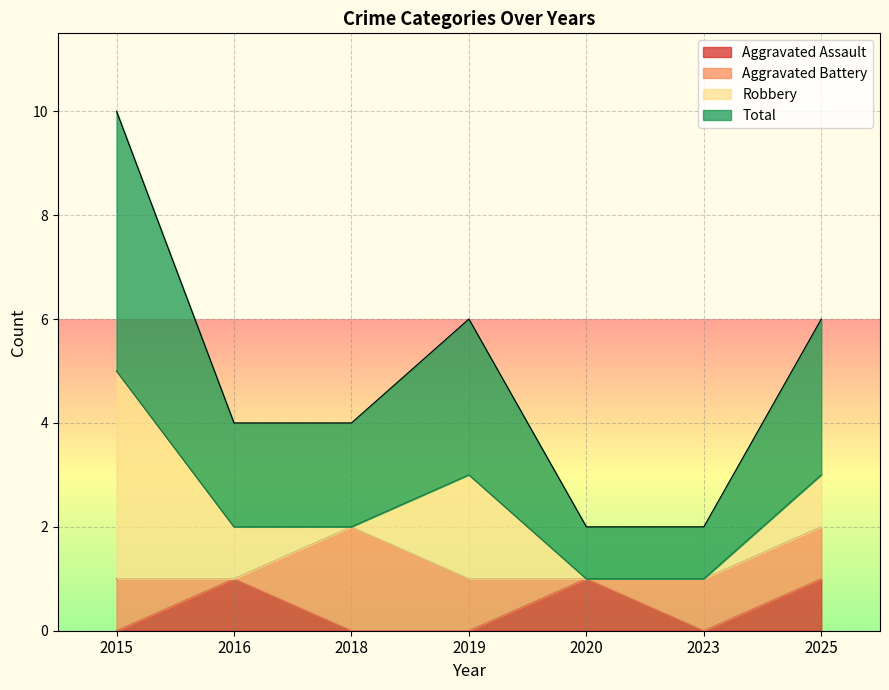

Which series has the largest range (max minus min)?

Total